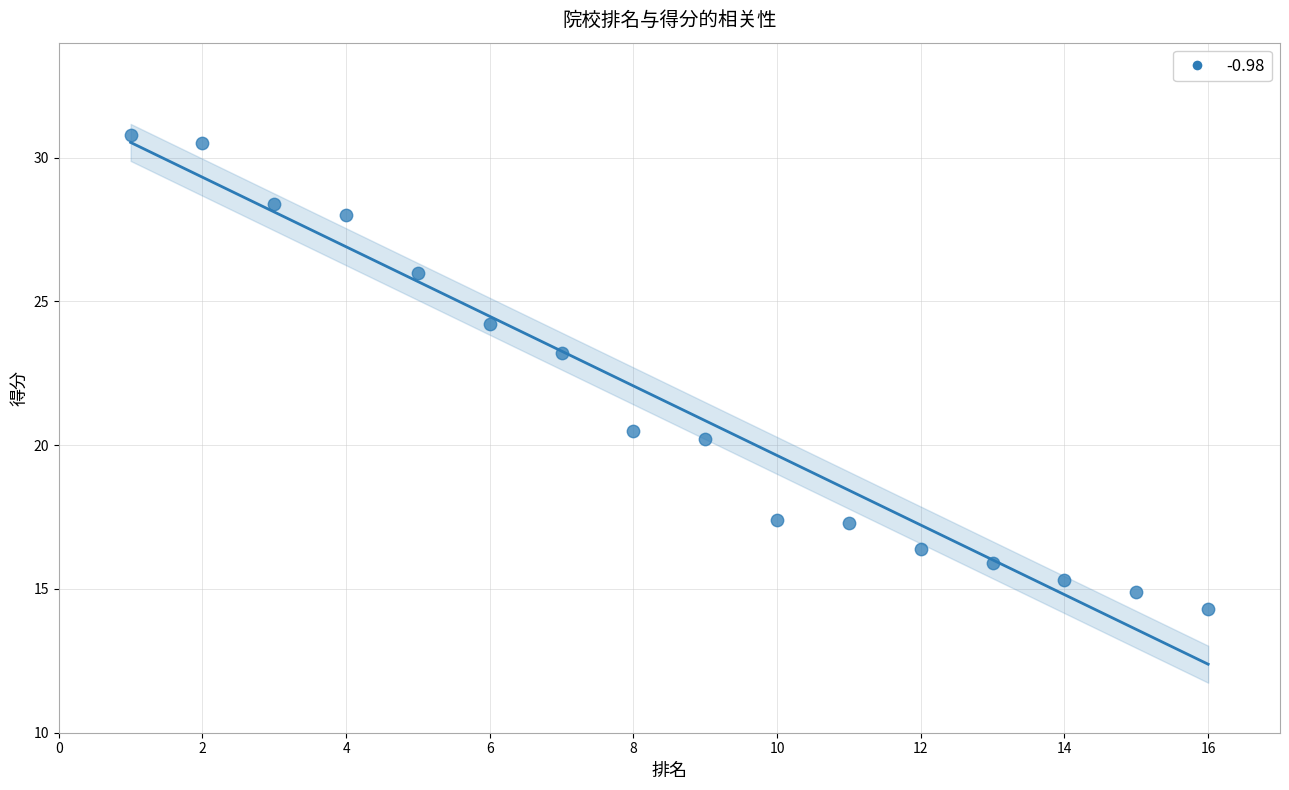

What is the range of X values (max minus min)?

15.0